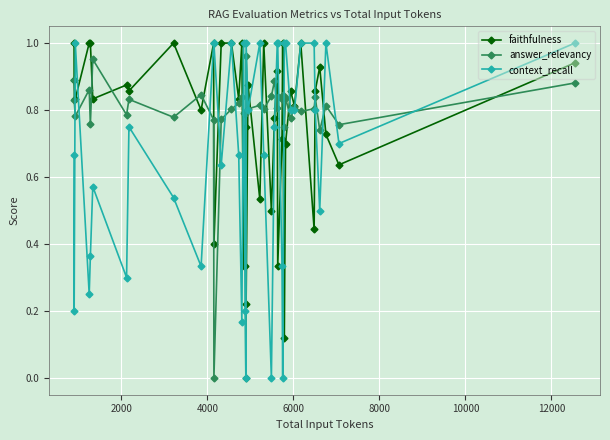

What are all the series names shown in the legend?

faithfulness, answer_relevancy, context_recall